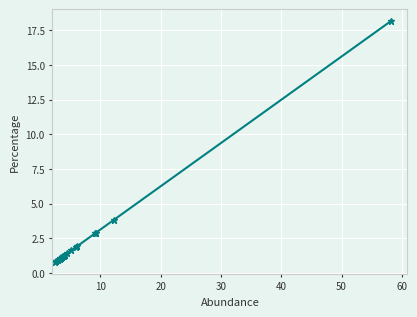

Does the chart display data point markers on the line(s)?

Yes